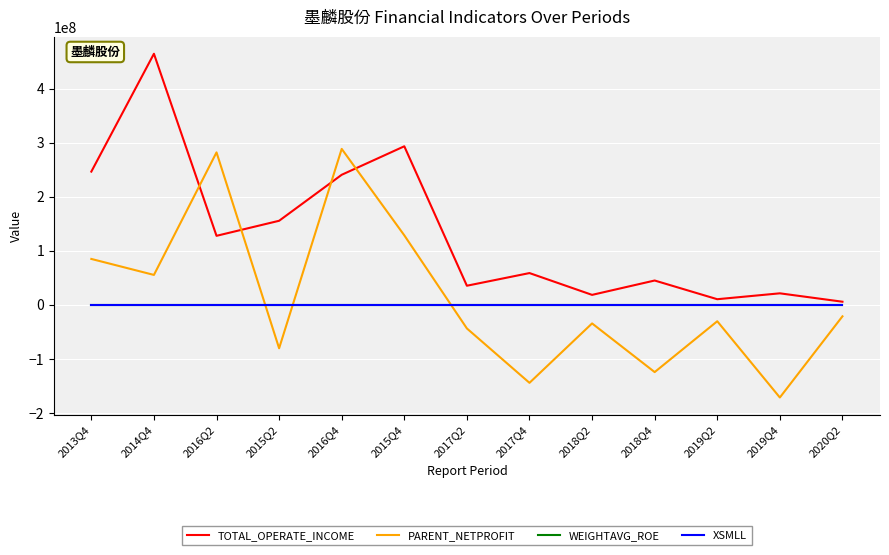

How many lines are shown in the chart?

4